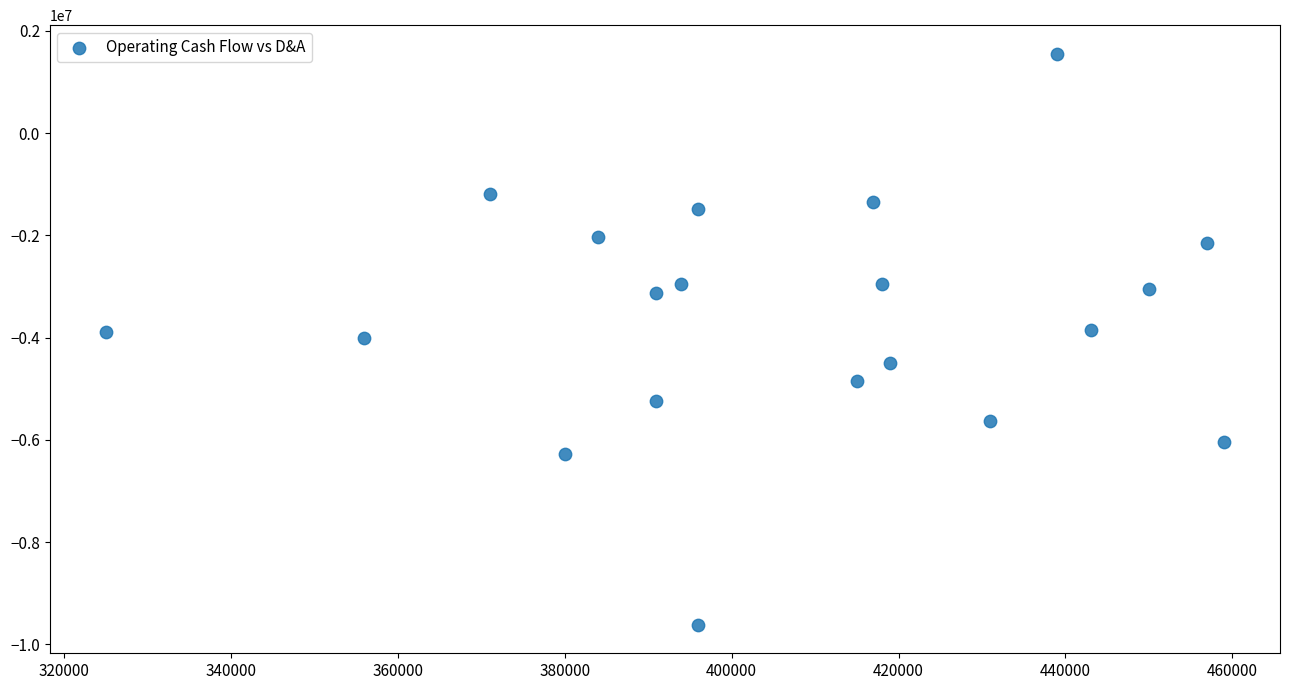

What is the range of X values (max minus min)?

134000